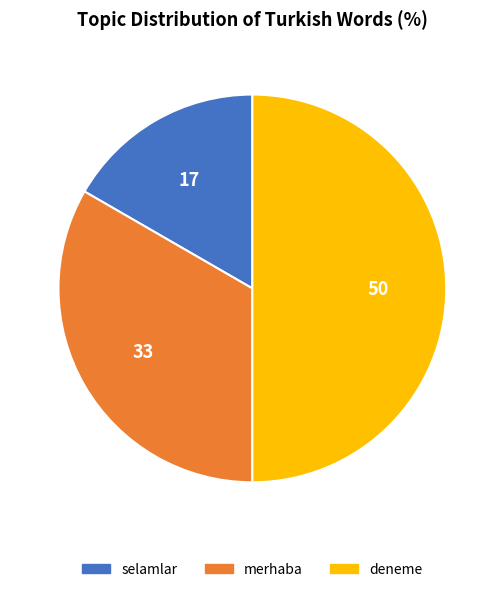

Rank the categories by value from lowest to highest.

selamlar, merhaba, deneme